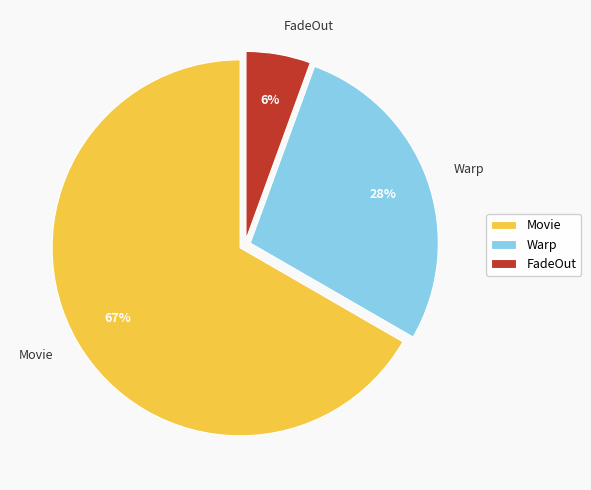

Rank the categories by value from lowest to highest.

FadeOut, Warp, Movie